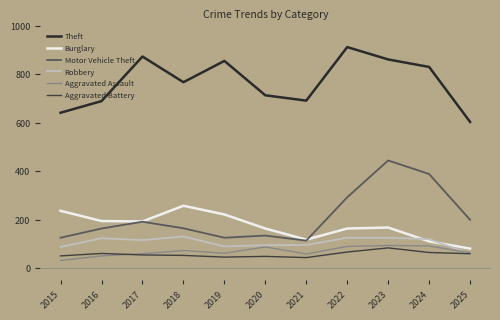

How many values in the Aggravated Assault series are below 63?

5